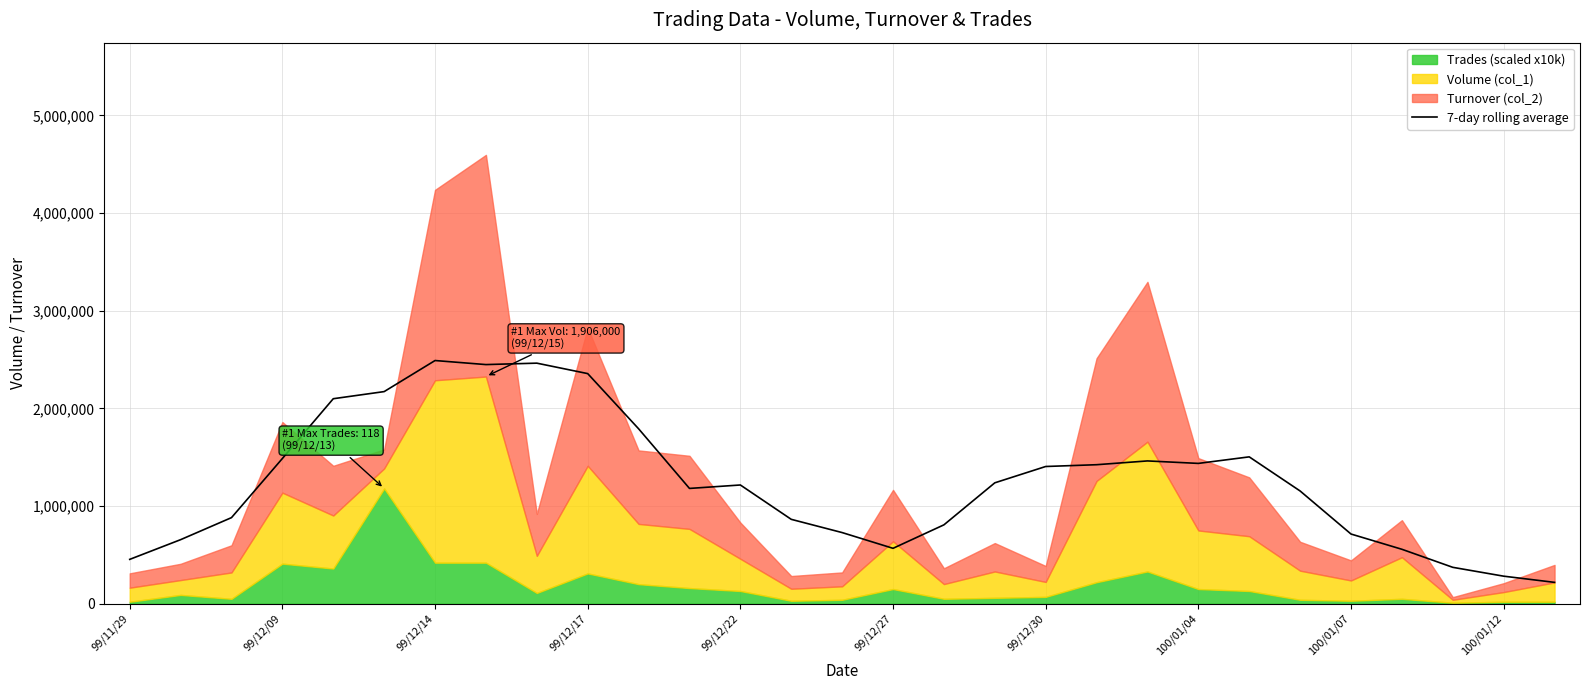

What is the maximum value for 7-day rolling average?

2489922.9